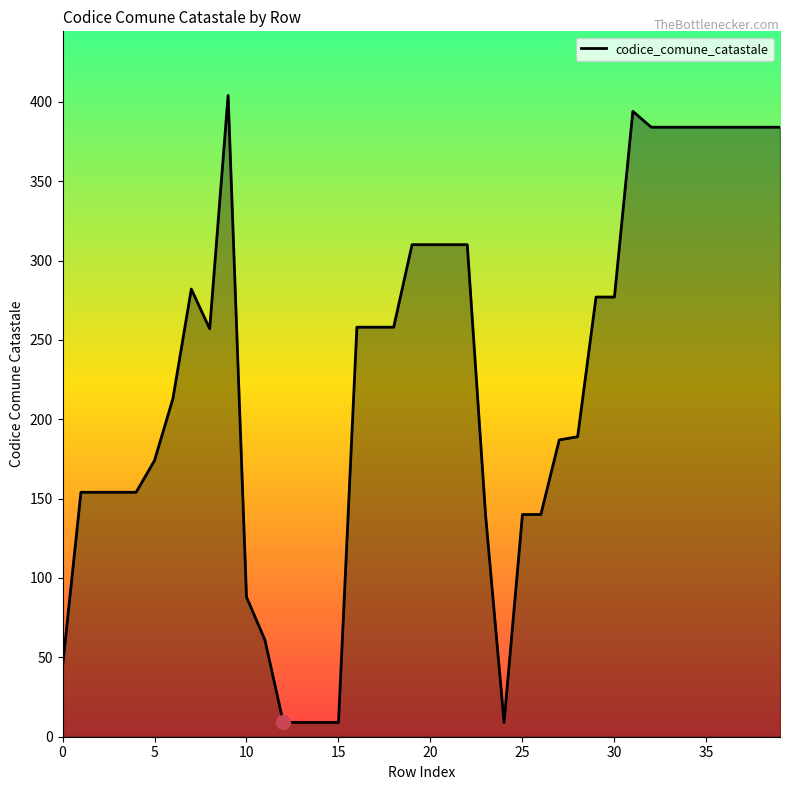

What is the difference between the maximum and minimum values?

395